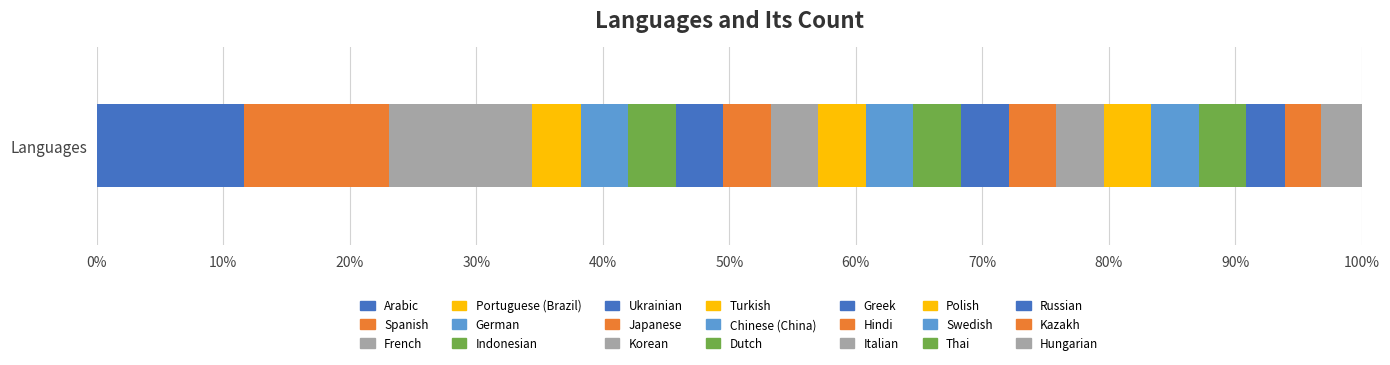

What is the label of the 20th bar from the left?

Kazakh